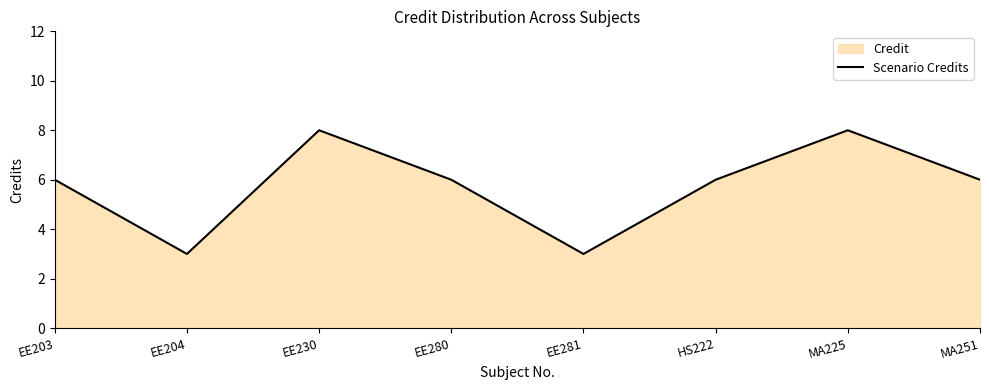

Which has a higher value, EE203 or EE204?

EE203